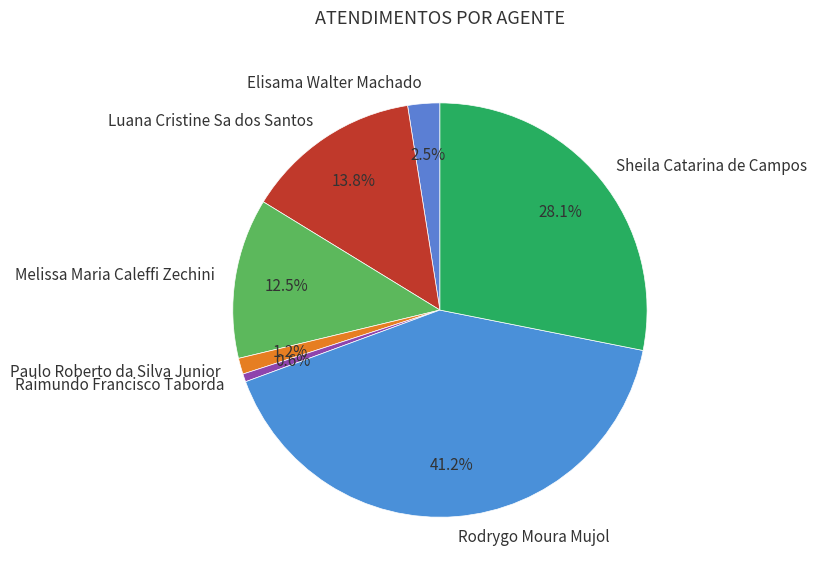

Between Raimundo Francisco Taborda and Paulo Roberto da Silva Junior, which is larger?

Paulo Roberto da Silva Junior